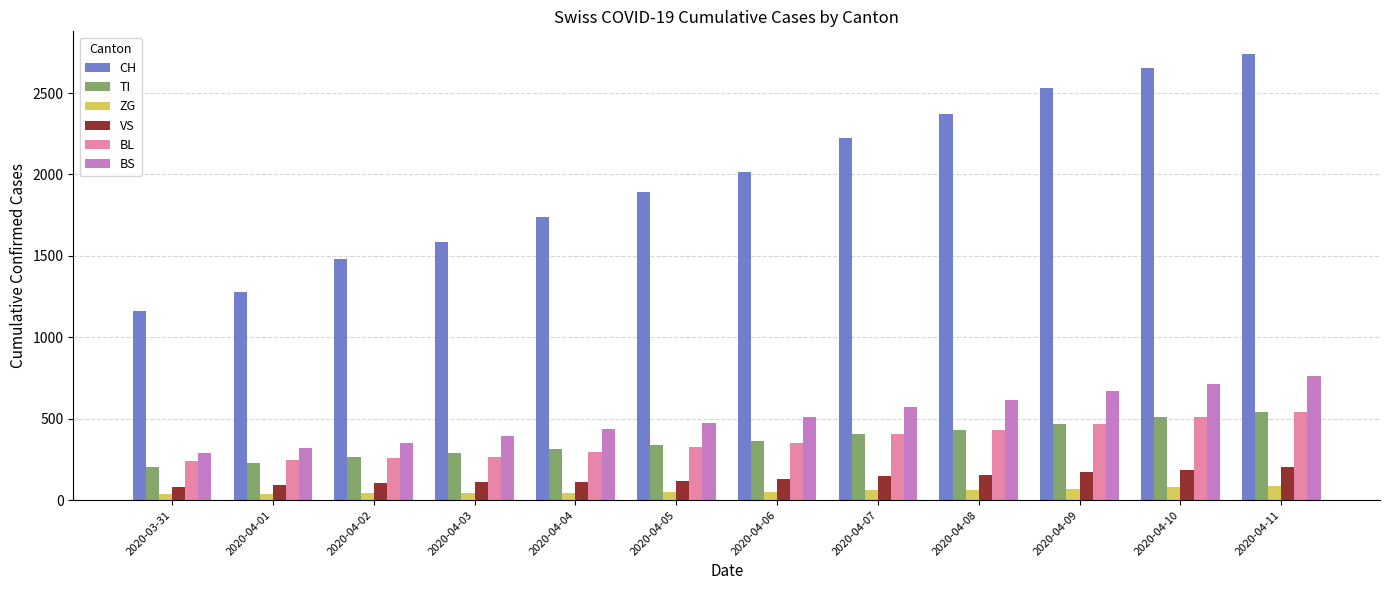

What is the smallest value displayed?

39